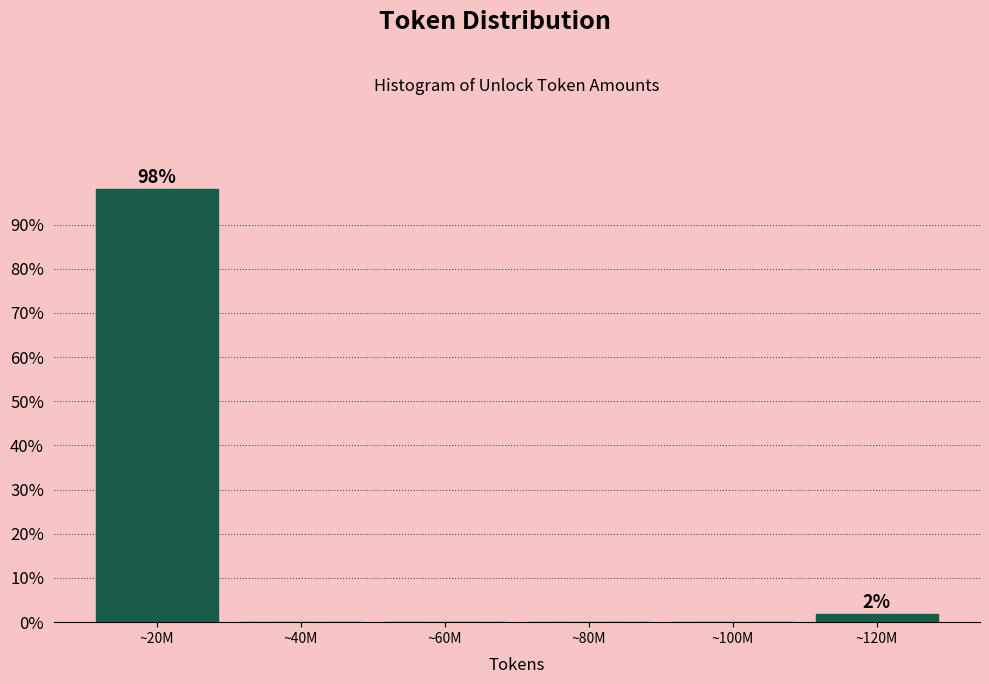

Reading right to left, extract all data points from this chart.

~120M=1.9	~100M=0.0	~80M=0.0	~60M=0.0	~40M=0.0	~20M=98.1